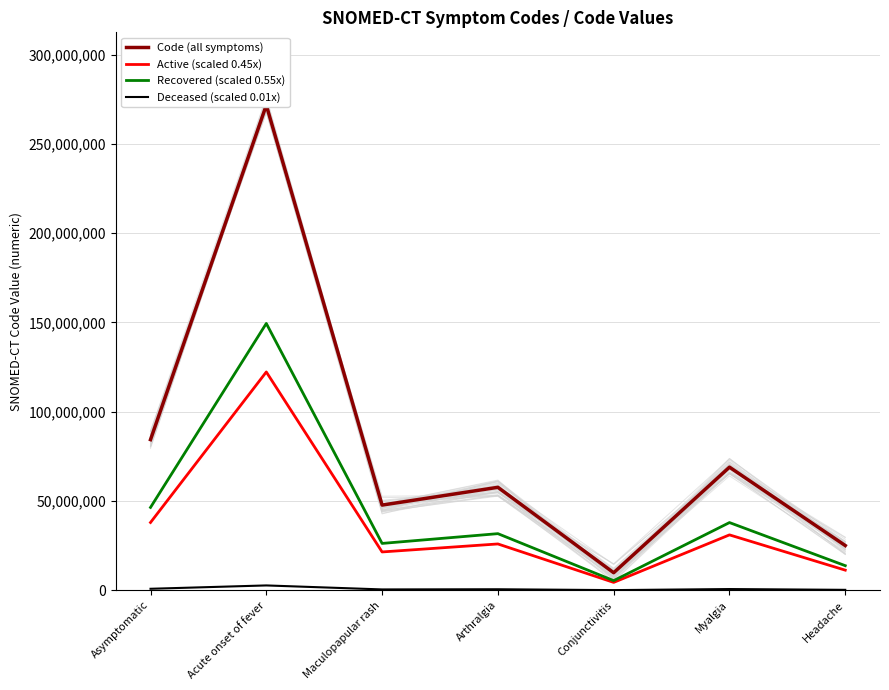

Where is Code (all symptoms) nearest to the value 140787506?

Asymptomatic